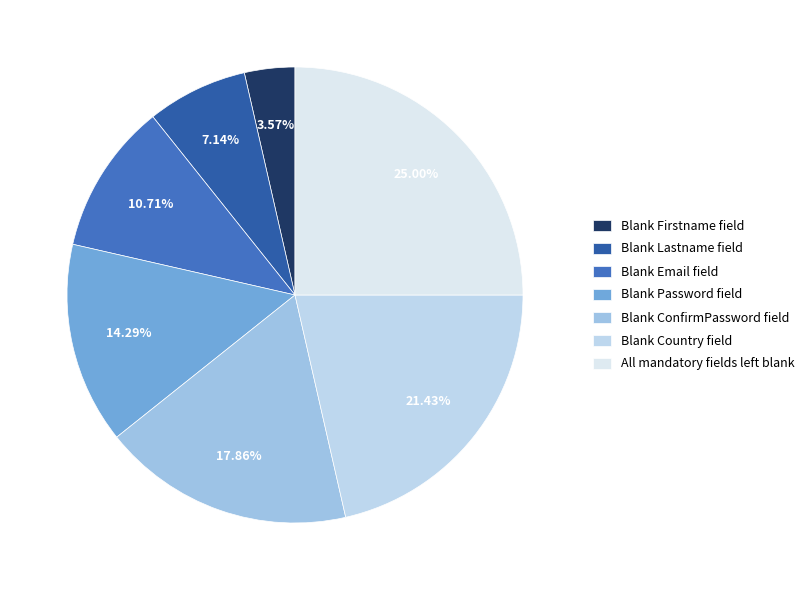

What is the largest slice in the pie chart?

All mandatory fields left blank